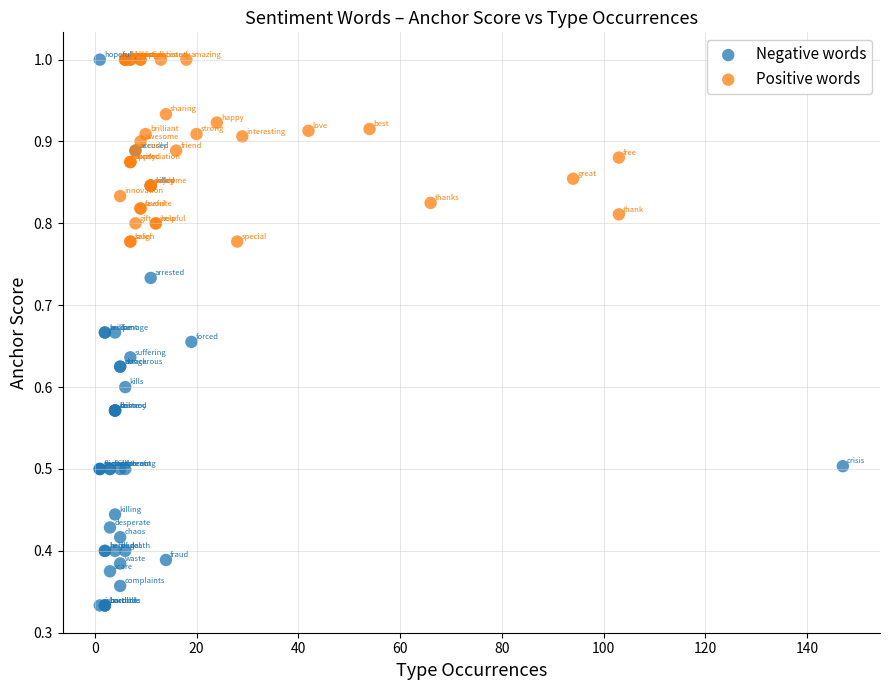

Which series has the widest spread of Y values?

Negative words